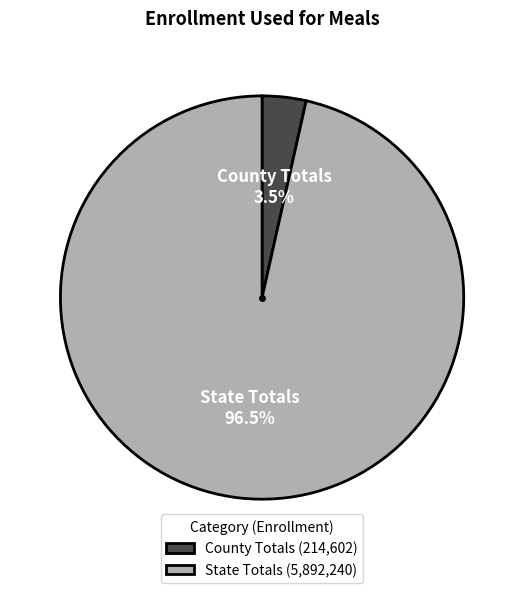

What portion of the pie excludes County Totals (214,602)?

96.5%